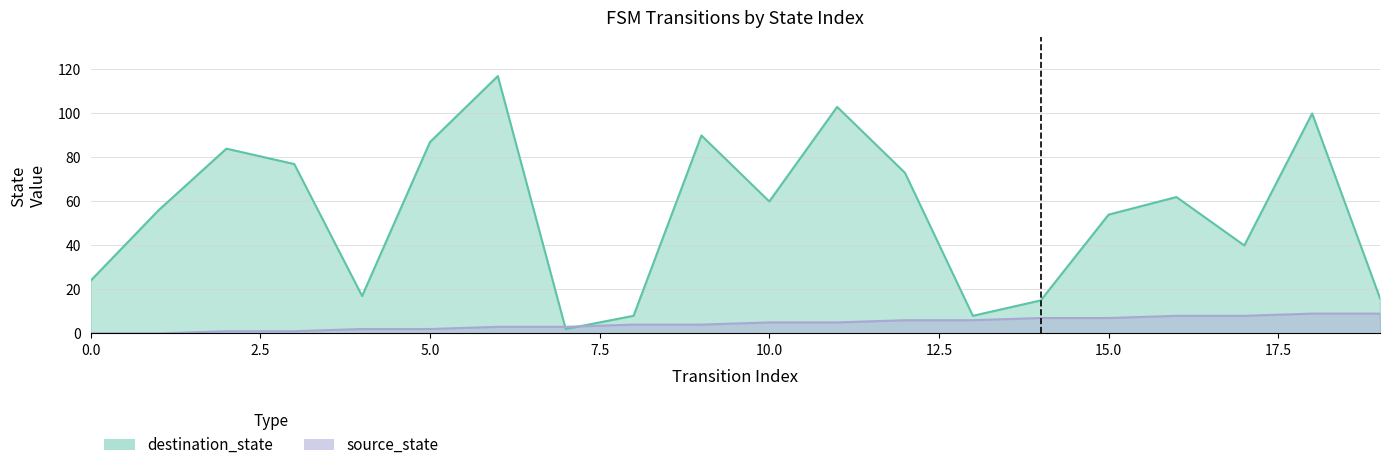

True or false: source_state has a value of 3 at 6.

True